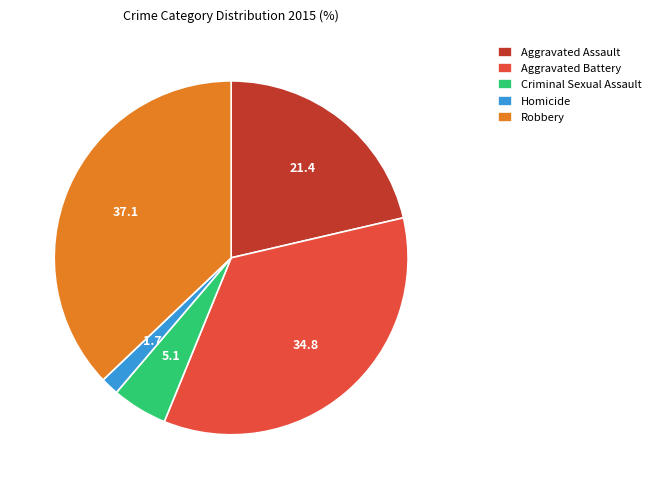

Is there any slice that represents more than half of the pie?

No